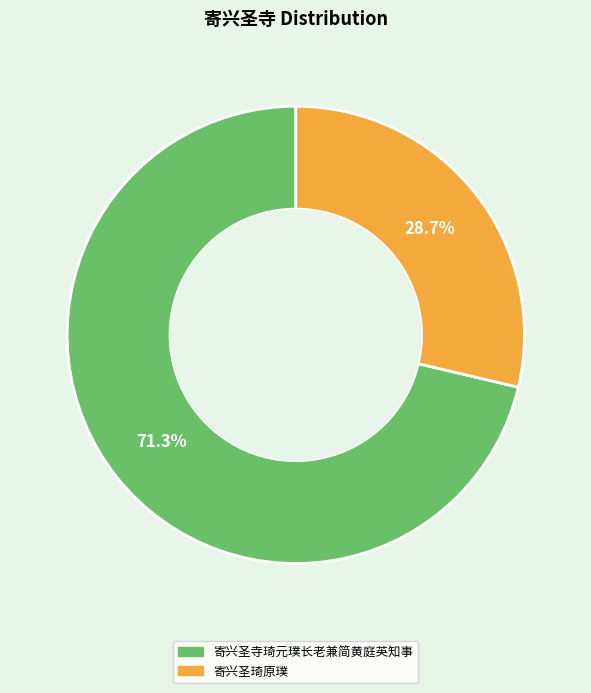

To the nearest percent, what portion does 寄兴圣寺琦元璞长老兼简黄庭英知事 represent?

71%